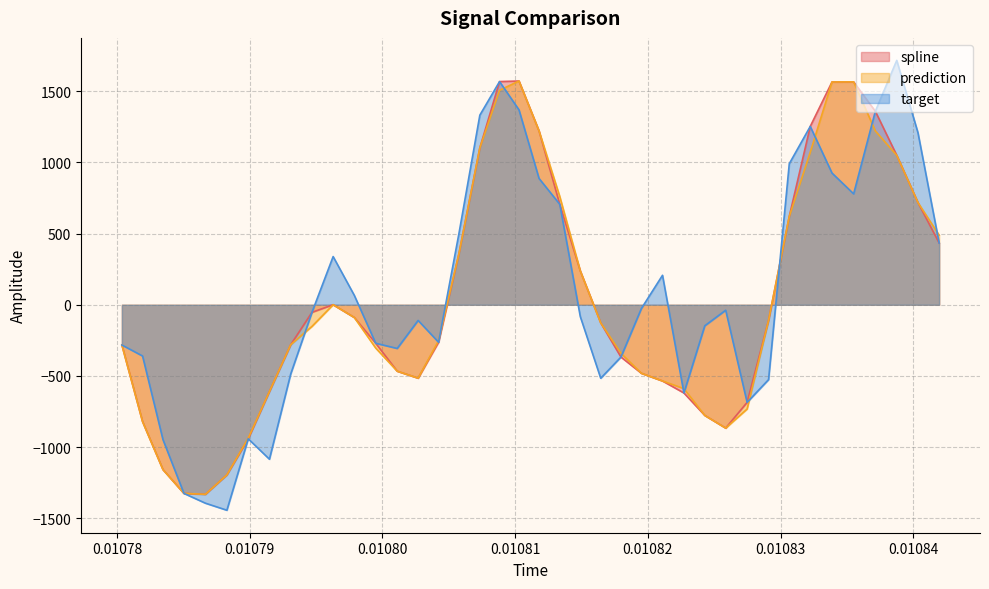

How many times do target and prediction cross each other?

12